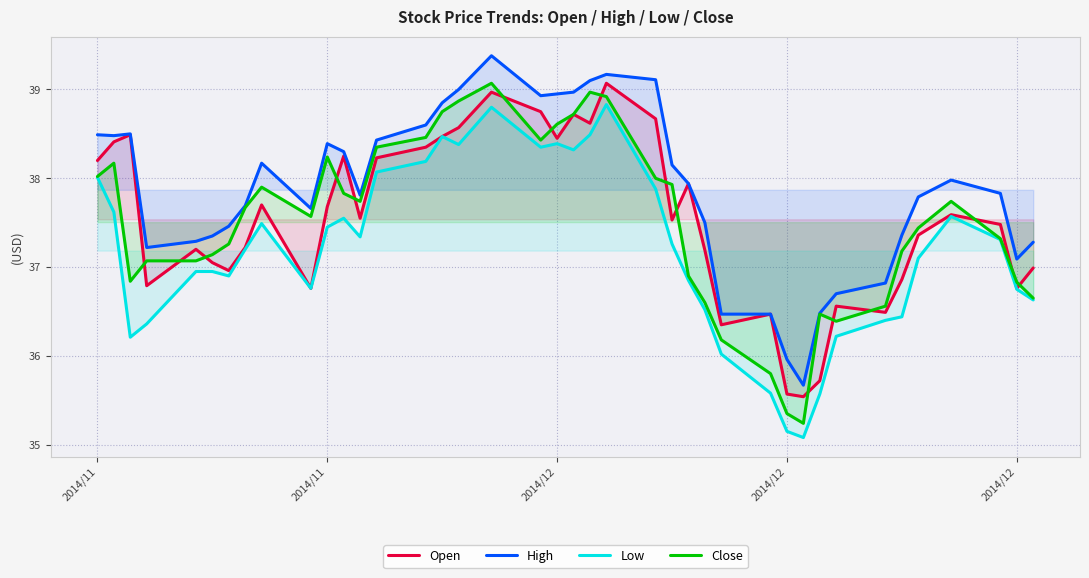

How many series are shown in this chart?

4